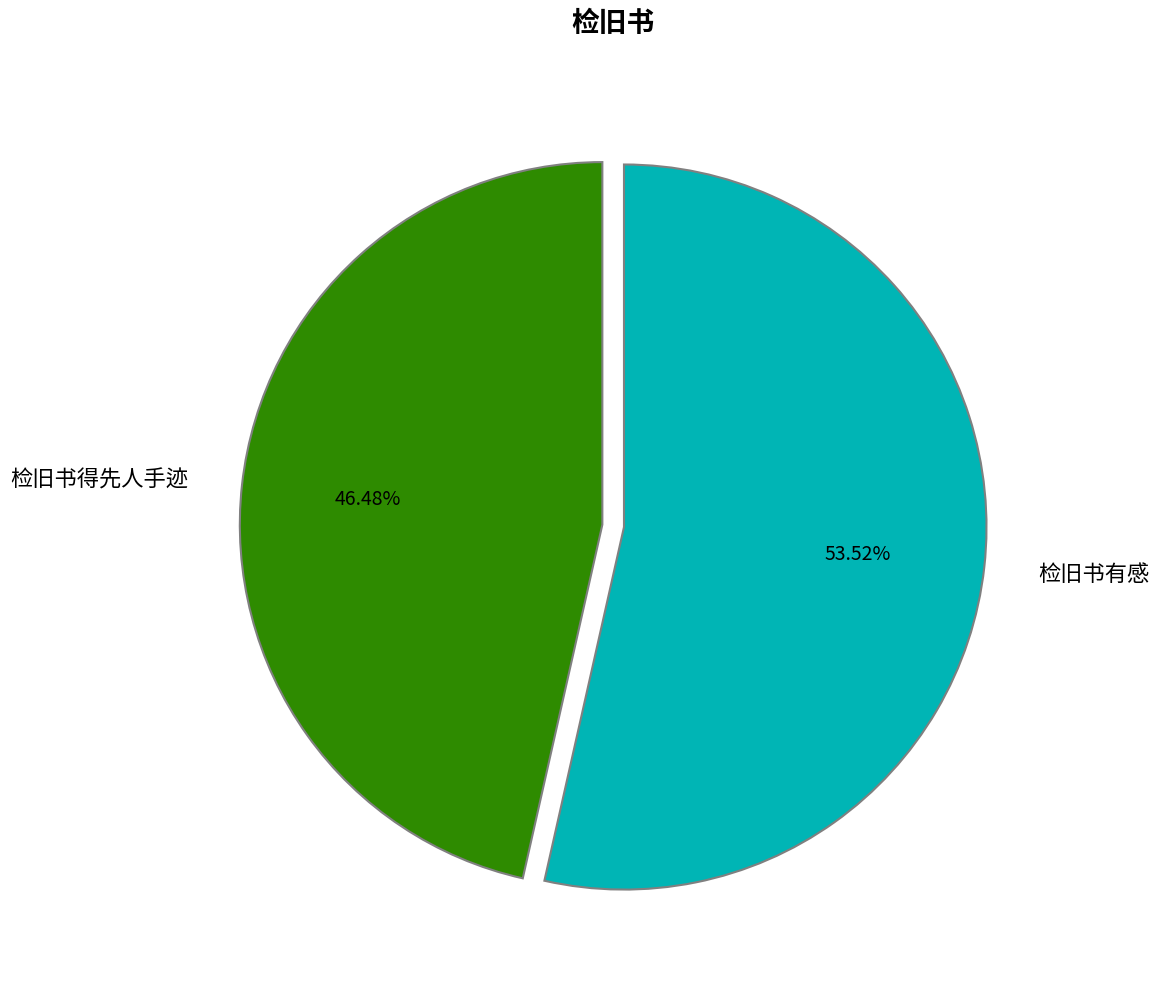

To the nearest percent, what is the combined percentage of 检旧书有感 and 检旧书得先人手迹?

100%